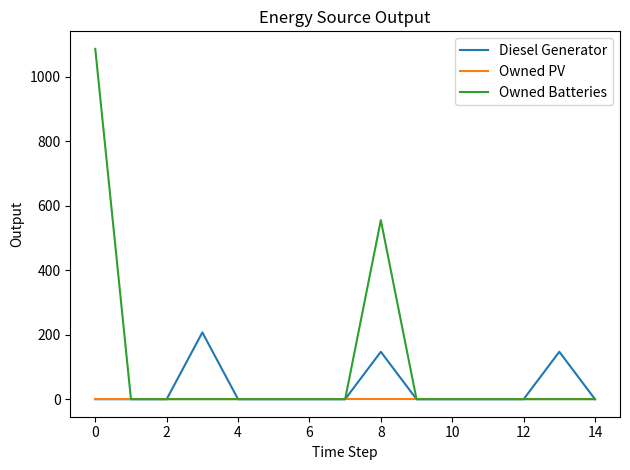

True or false: Diesel Generator has more than 0 interior local peaks.

True